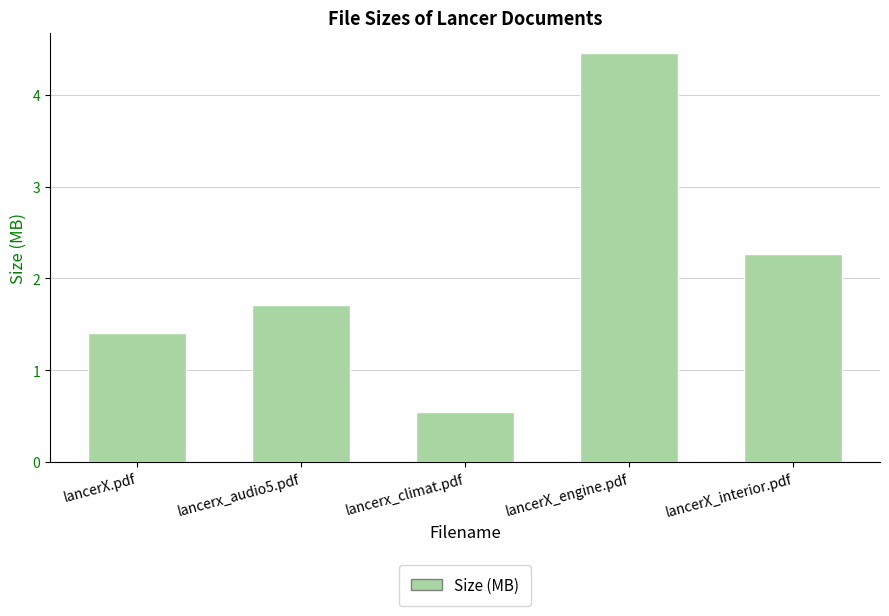

At which label does the data first exceed 1?

lancerX.pdf